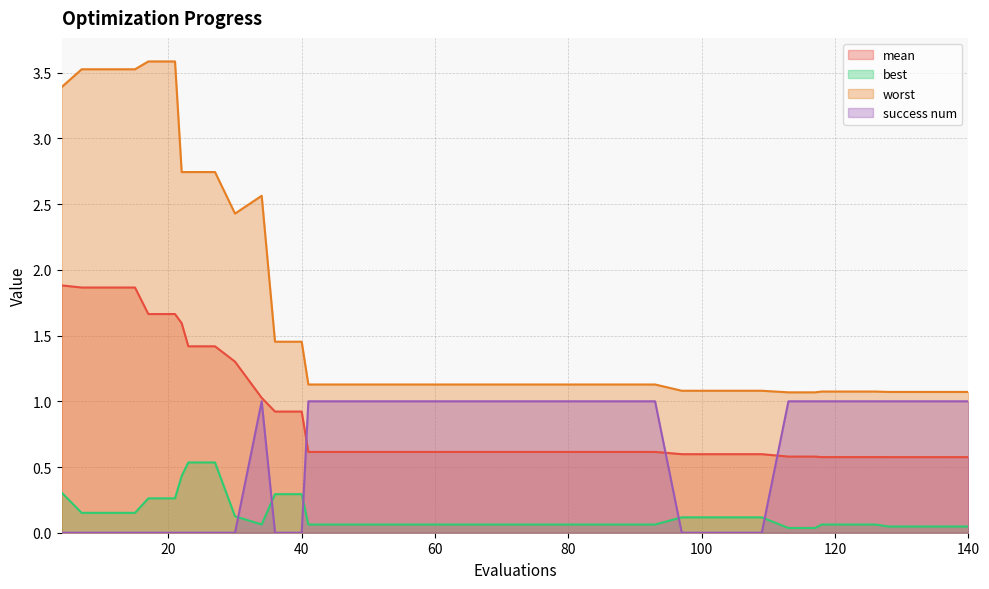

What is the value of the mean point at the 37th from the left?

0.6